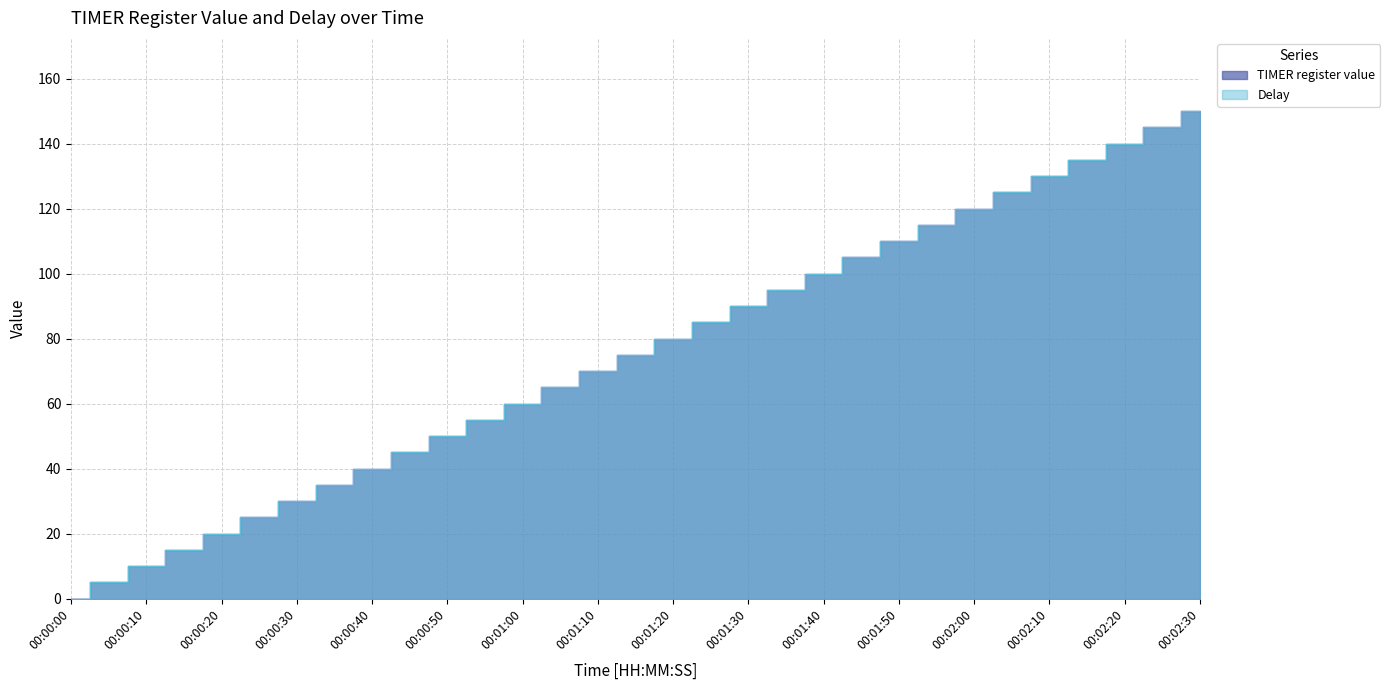

Reading left to right, what are all the values shown in this chart?

TIMER register value: 00:00:00=0	00:00:05=5	00:00:10=10	00:00:15=15	00:00:20=20	00:00:25=25	00:00:30=30	00:00:35=35	00:00:40=40	00:00:45=45	00:00:50=50	00:00:55=55	00:01:00=60	00:01:05=65	00:01:10=70	00:01:15=75	00:01:20=80	00:01:25=85	00:01:30=90	00:01:35=95	00:01:40=100	00:01:45=105	00:01:50=110	00:01:55=115	00:02:00=120	00:02:05=125	00:02:10=130	00:02:15=135	00:02:20=140	00:02:25=145	00:02:30=150
Delay: 00:00:00=0	00:00:05=5	00:00:10=10	00:00:15=15	00:00:20=20	00:00:25=25	00:00:30=30	00:00:35=35	00:00:40=40	00:00:45=45	00:00:50=50	00:00:55=55	00:01:00=60	00:01:05=65	00:01:10=70	00:01:15=75	00:01:20=80	00:01:25=85	00:01:30=90	00:01:35=95	00:01:40=100	00:01:45=105	00:01:50=110	00:01:55=115	00:02:00=120	00:02:05=125	00:02:10=130	00:02:15=135	00:02:20=140	00:02:25=145	00:02:30=150